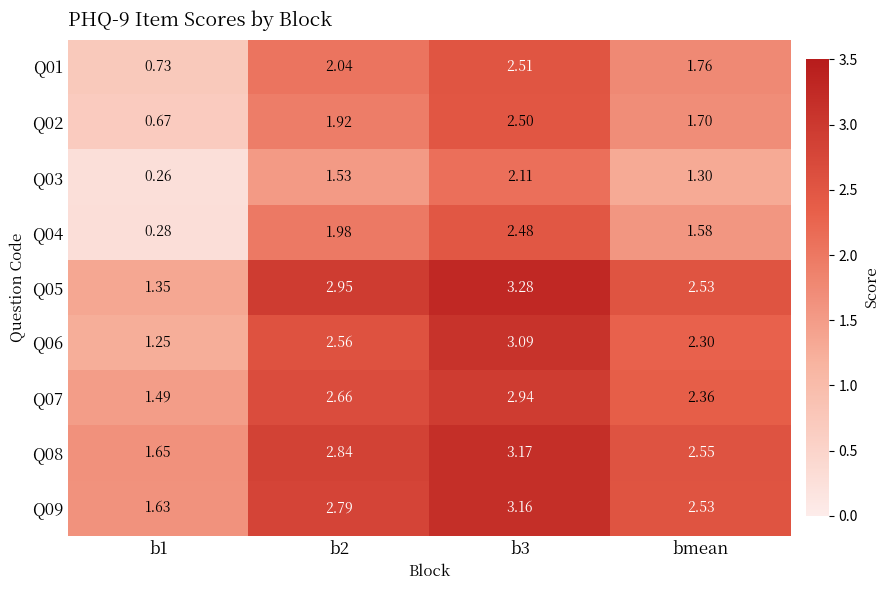

How many values in the Q07 series are below 2?

1